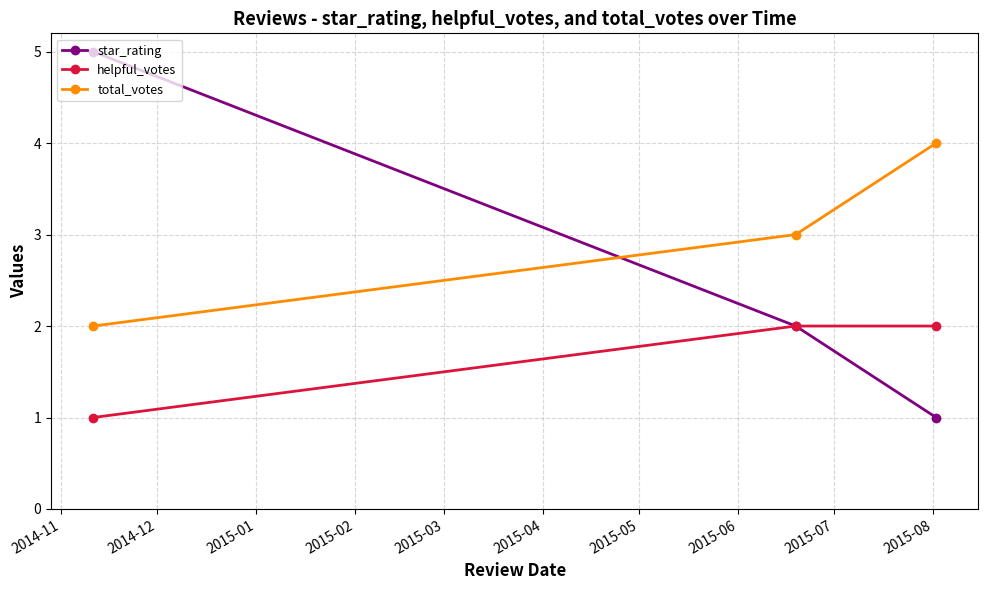

Which series has the widest spread of values?

star_rating